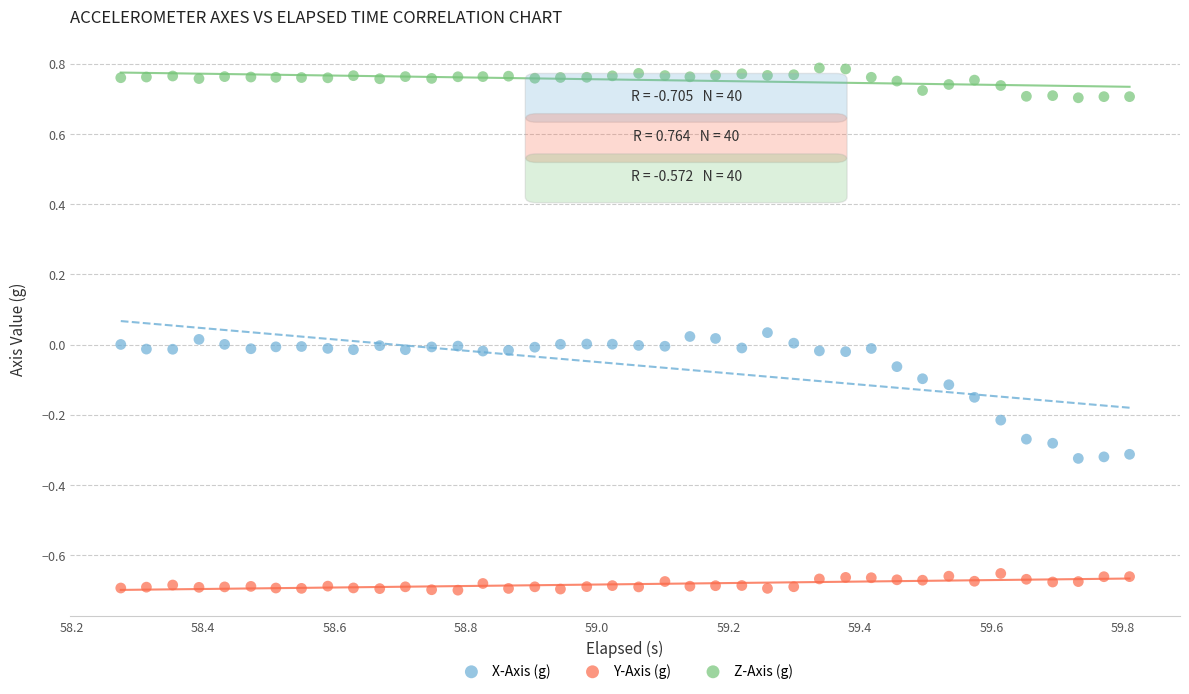

Which series reaches the minimum Y coordinate?

Y-Axis (g)